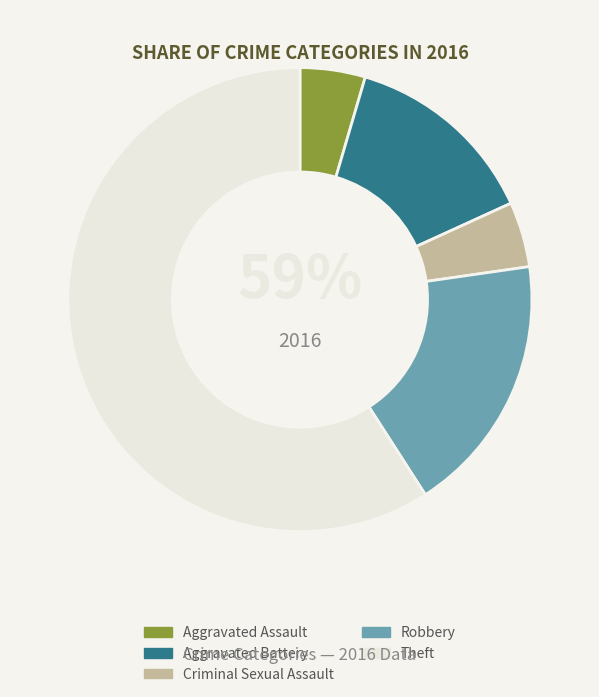

Combined, what portion of the pie is Aggravated Assault and Criminal Sexual Assault?

9.1%